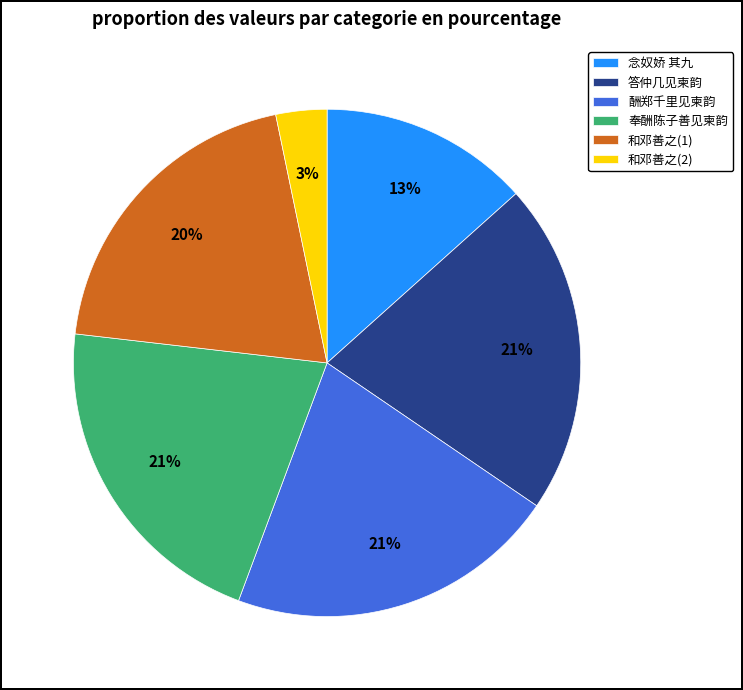

Which has a higher value, 和邓善之(2) or 和邓善之(1)?

和邓善之(1)